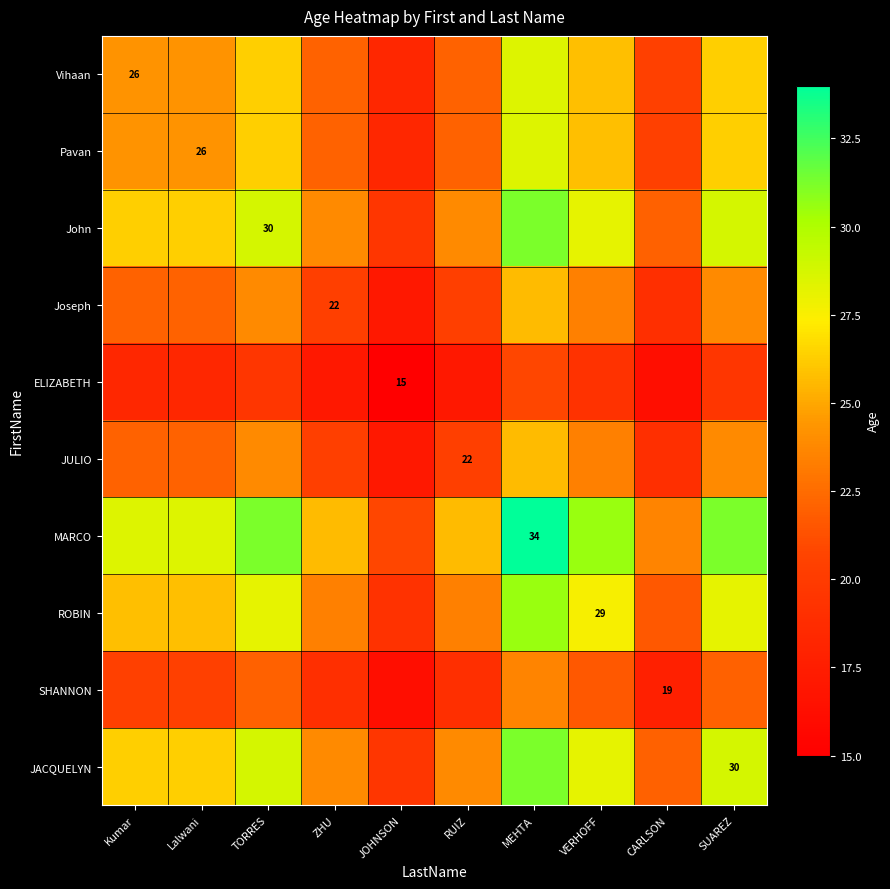

Which has a higher value, ZHU or RUIZ?

ZHU